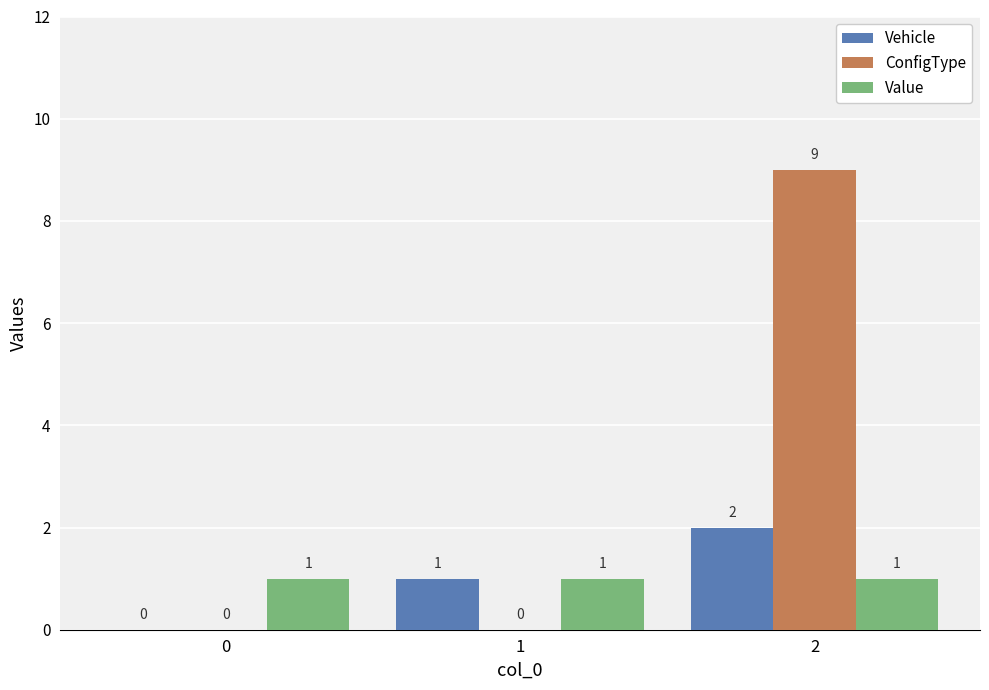

Reading left to right, extract all data points from this chart.

Vehicle: 0	1	2
ConfigType: 0	0	9
Value: 1	1	1